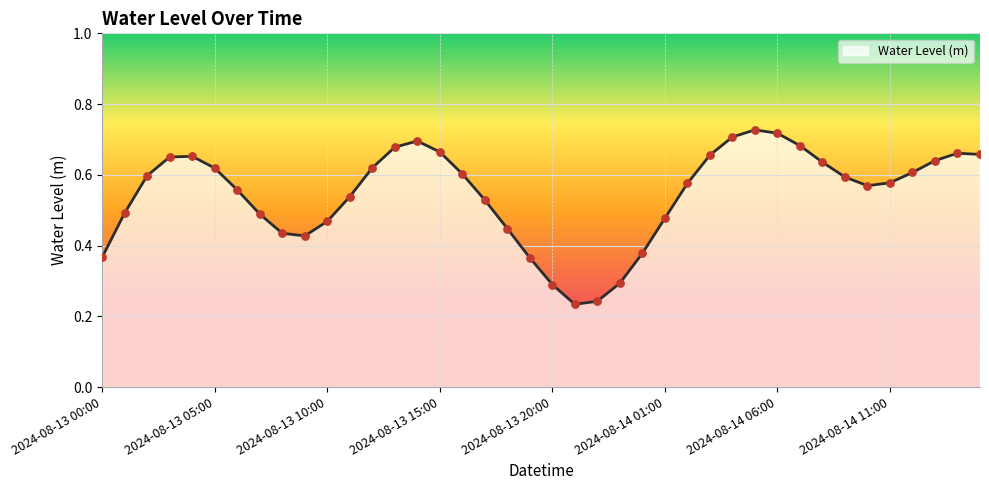

How many lines are shown in the chart?

1